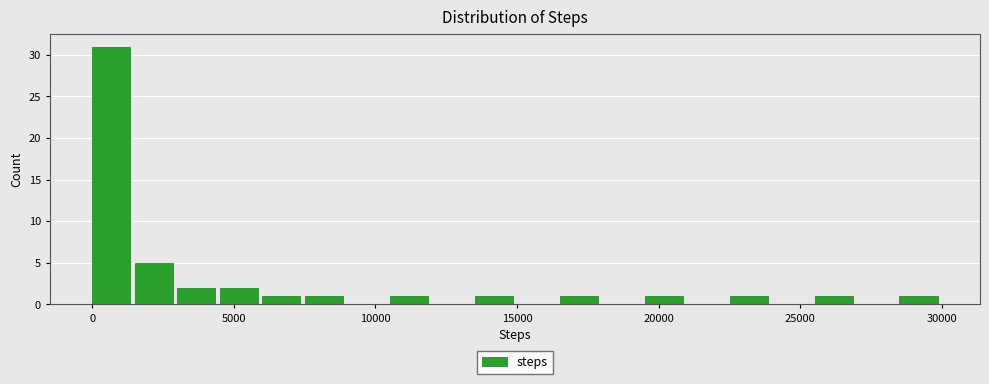

Around what value on the x-axis is the tallest bar? Give the approximate position of its centre, as read against the axis.

500